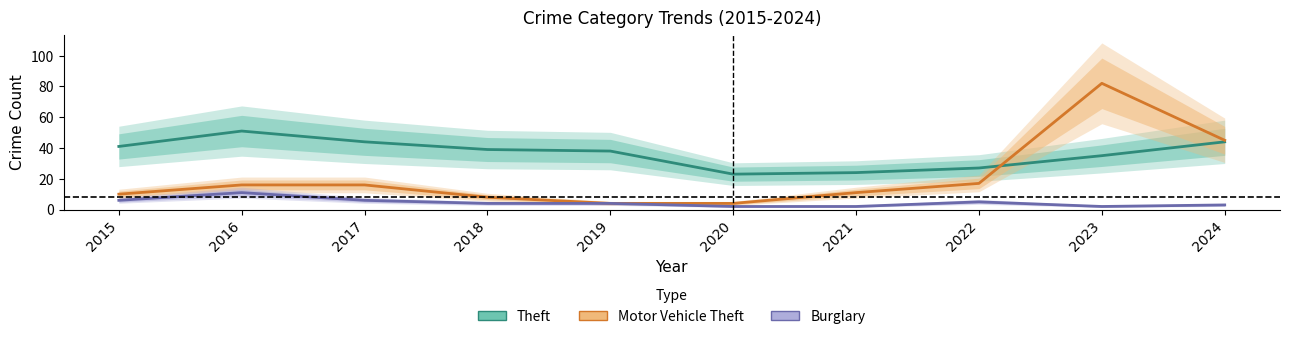

Where is the first local maximum for Burglary?

2016